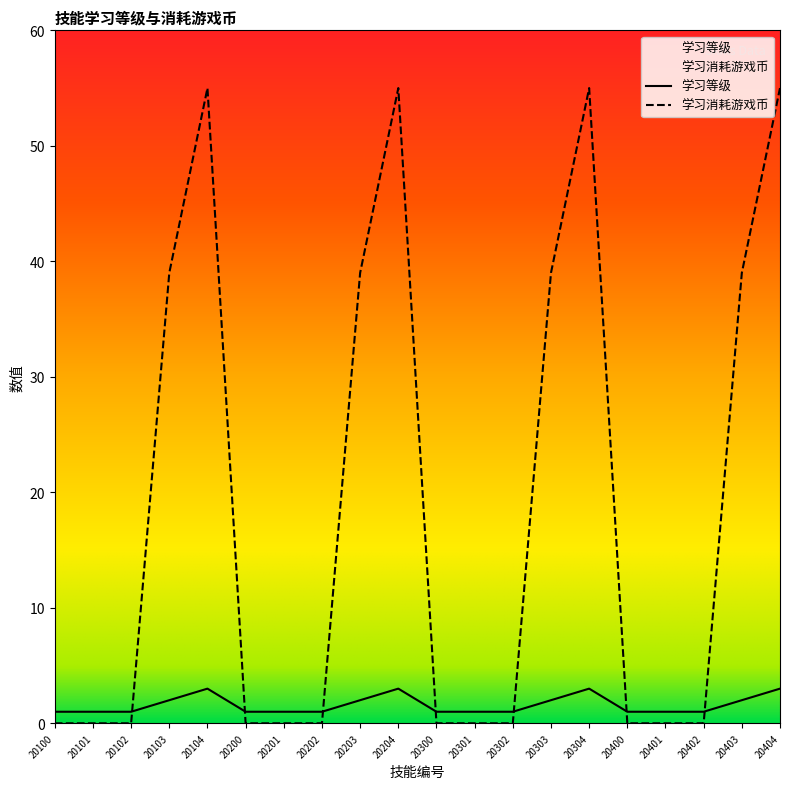

How many categories are shown in the chart?

20